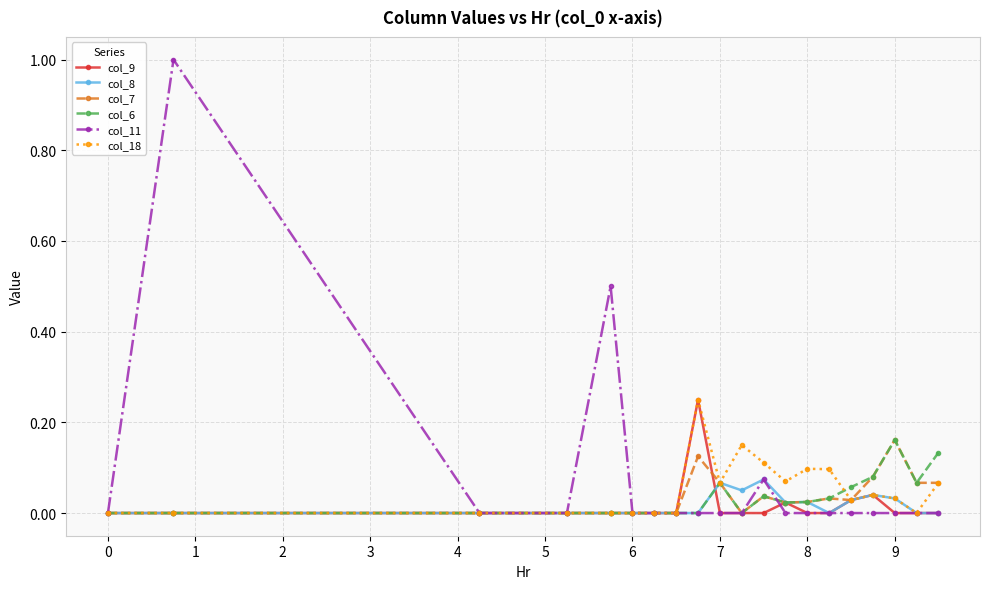

True or false: col_7 has more than 1 points higher than both neighbors.

True